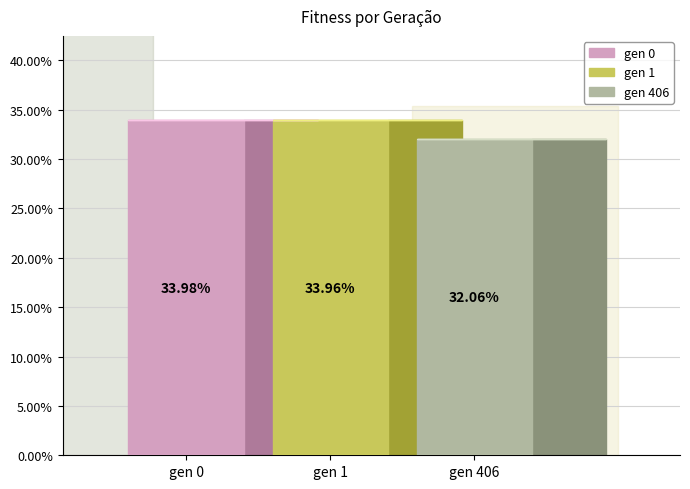

Rank the categories by value from lowest to highest.

gen 406, gen 1, gen 0